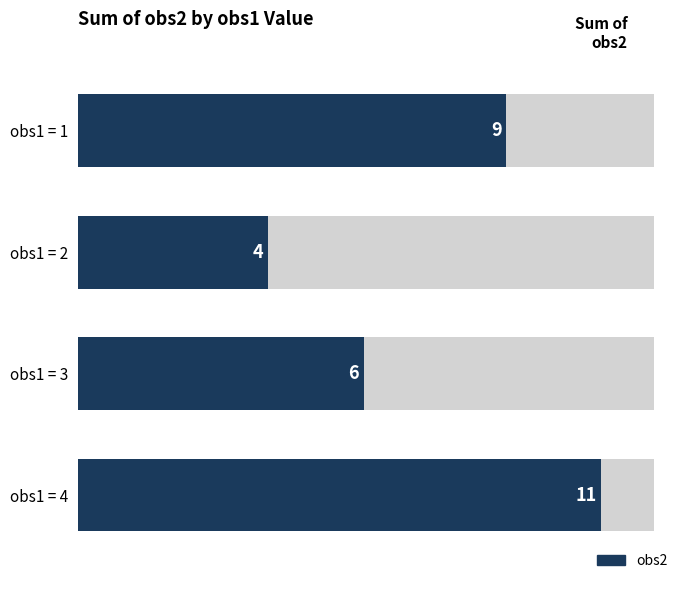

At which category does the chart reach its minimum across all series?

2